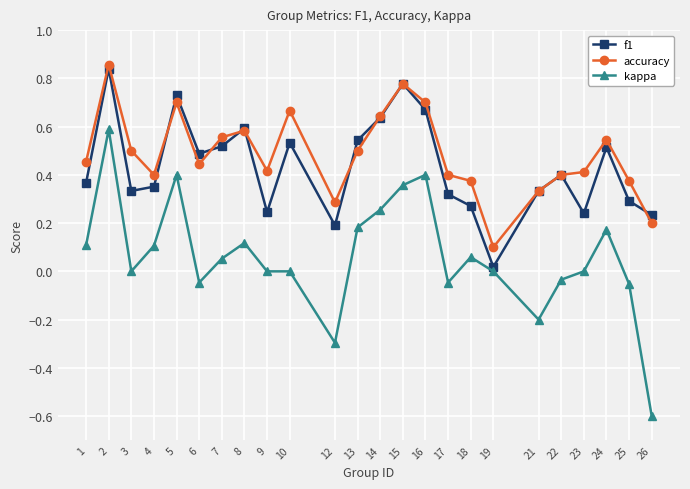

Count the number of categories in the chart.

24